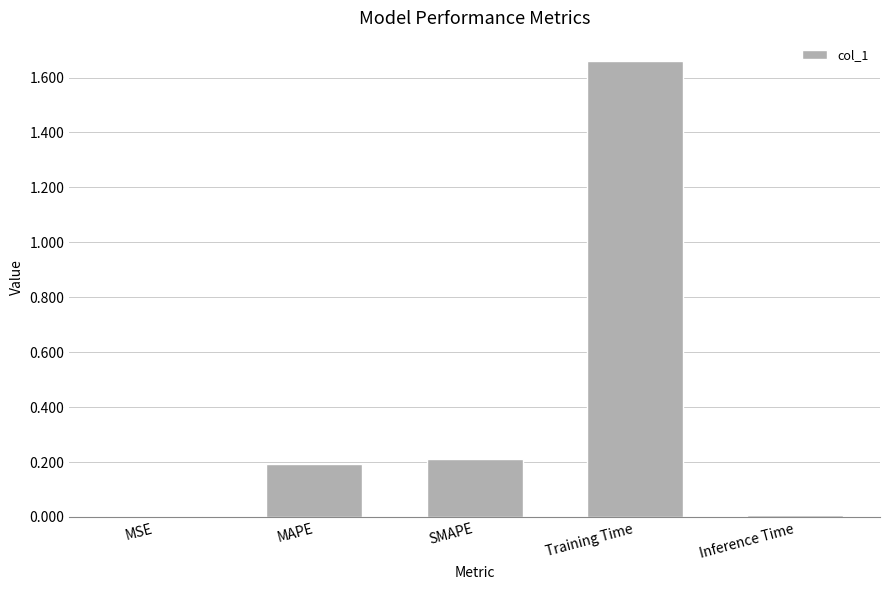

The value at Training Time is 2.4. True or false?

False